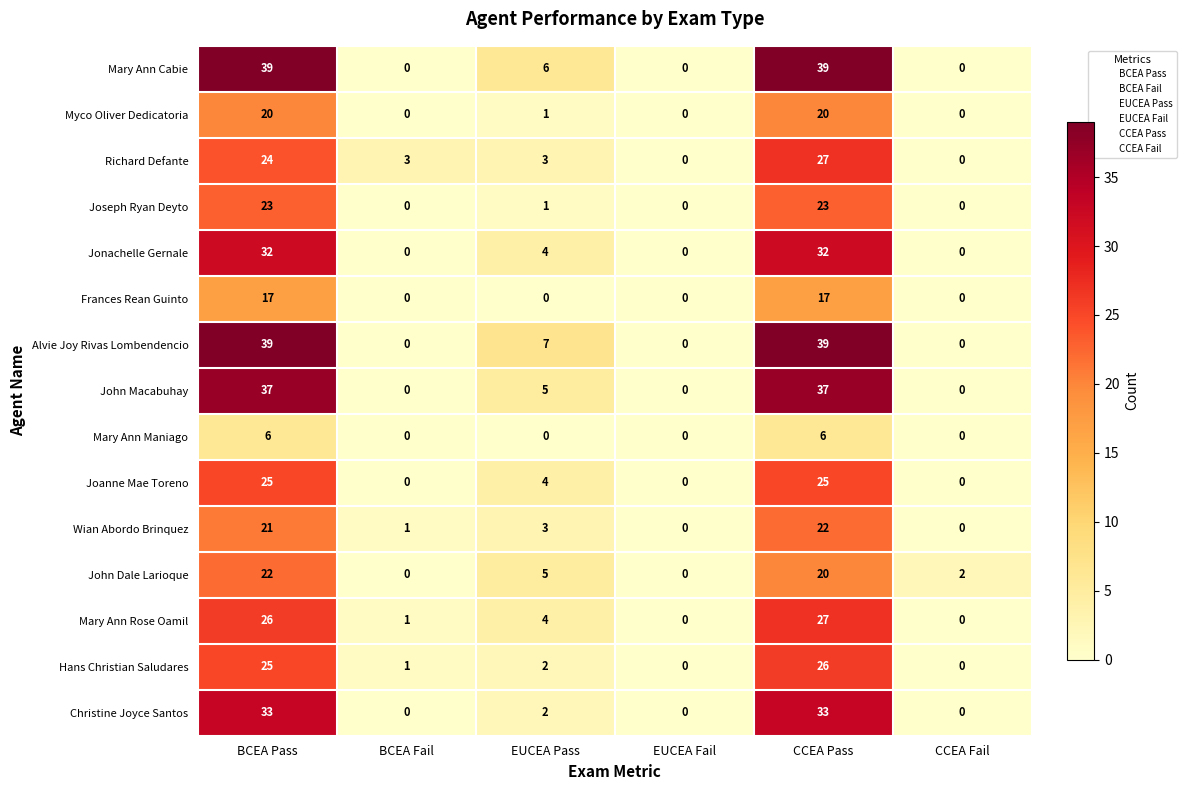

At which category is the sum across all series the highest?

CCEA Pass